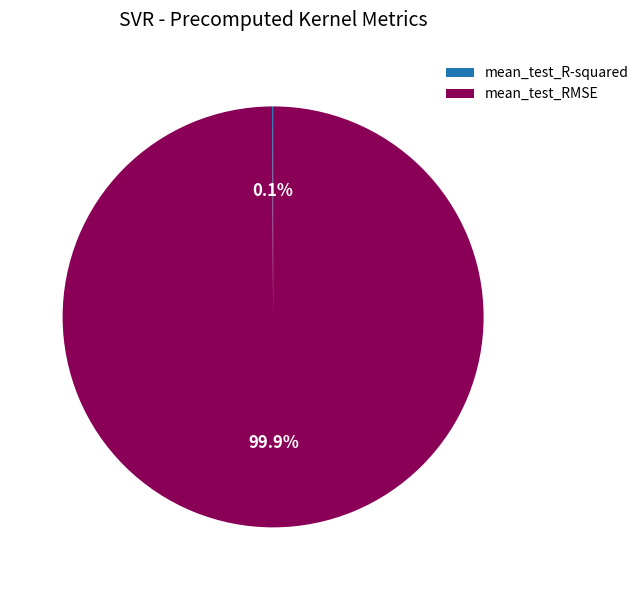

What is the largest slice in the pie chart?

mean_test_RMSE